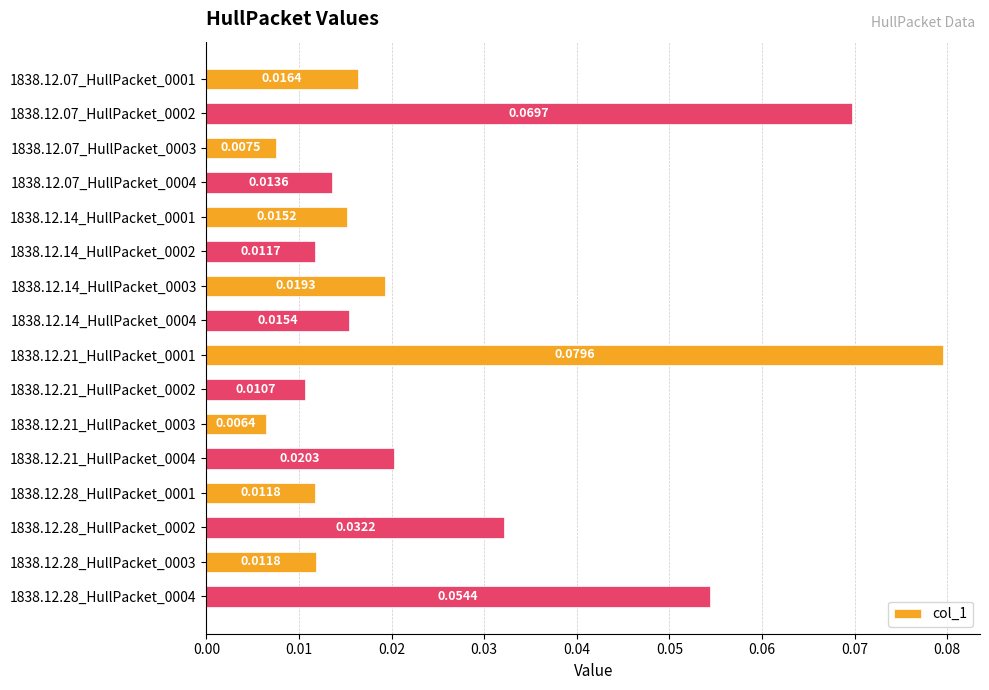

Are the bars grouped side by side (vs. stacked)?

No